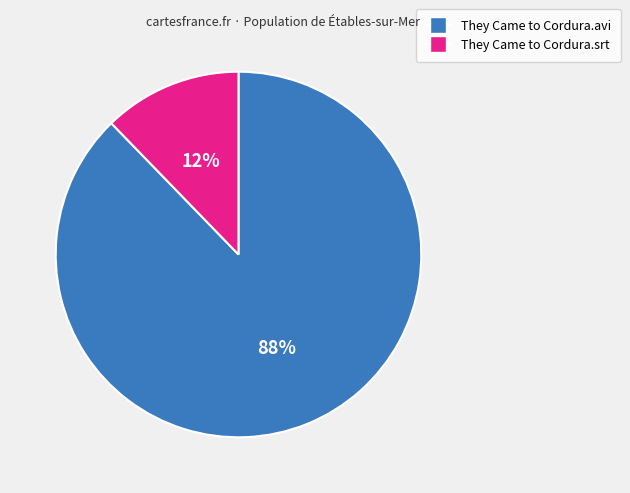

The They Came to Cordura.avi slice represents 88% of the pie. True or false?

True